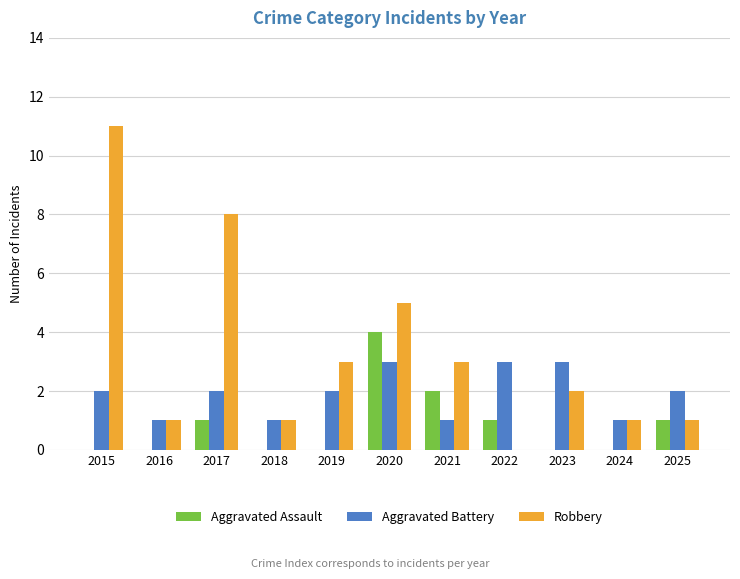

Where does the Robbery series first go above 2?

2015